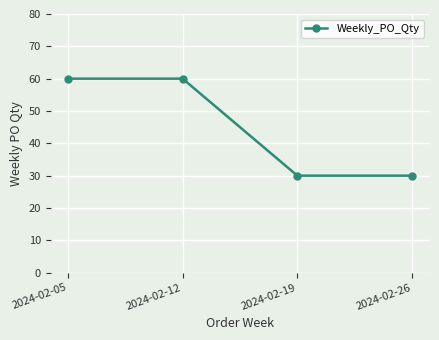

What is the difference between the second highest and minimum values?

30